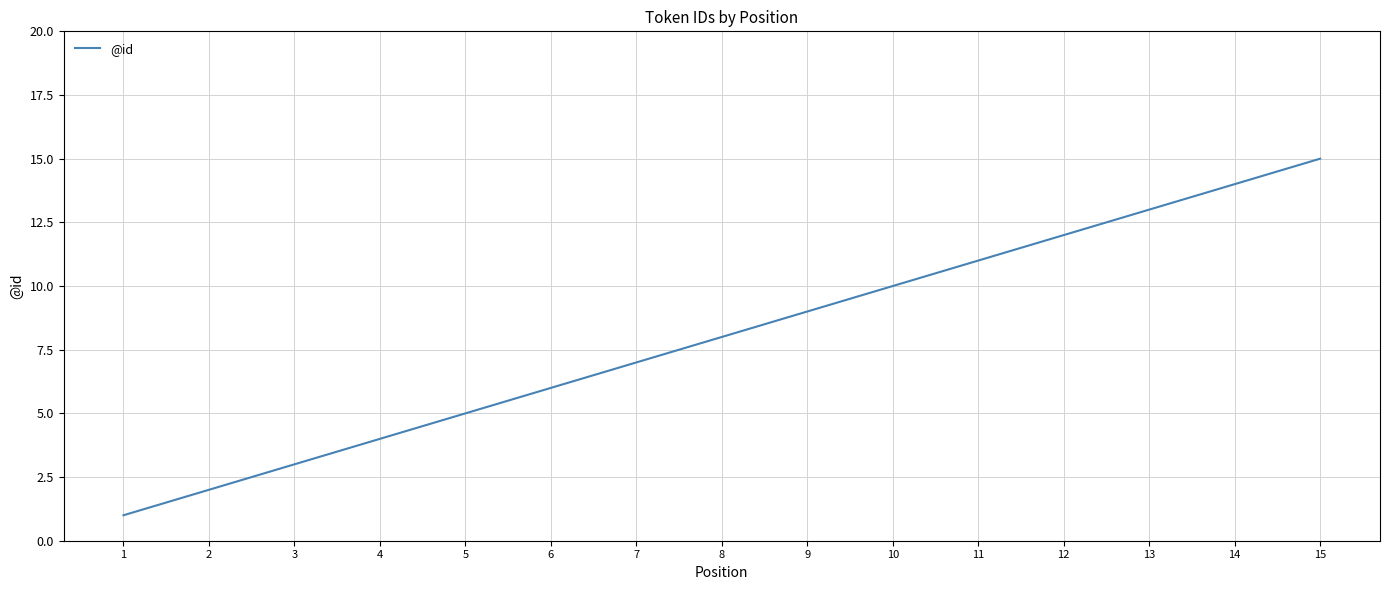

True or false: the data shows 1 at 2.

False